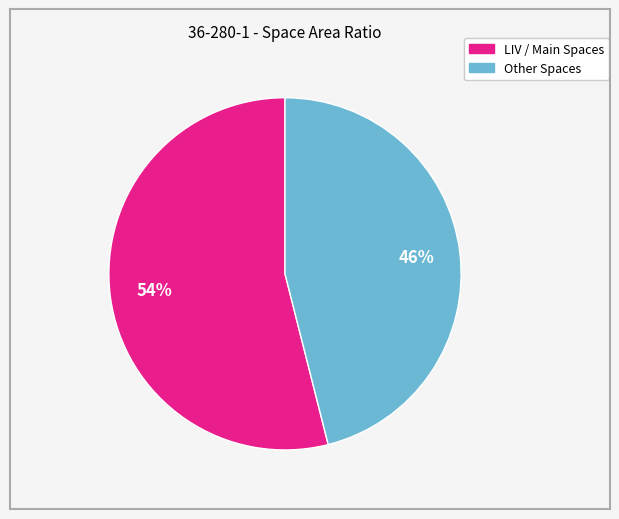

To the nearest percent, what is the difference between the largest and smallest slice percentages?

8%